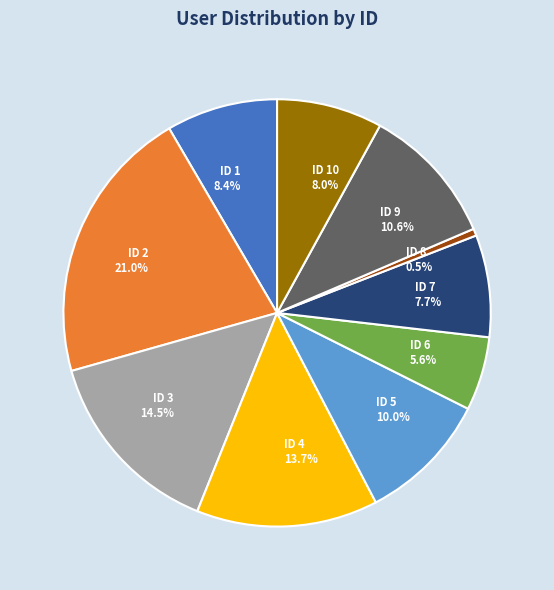

Is there any slice that represents more than half of the pie?

No